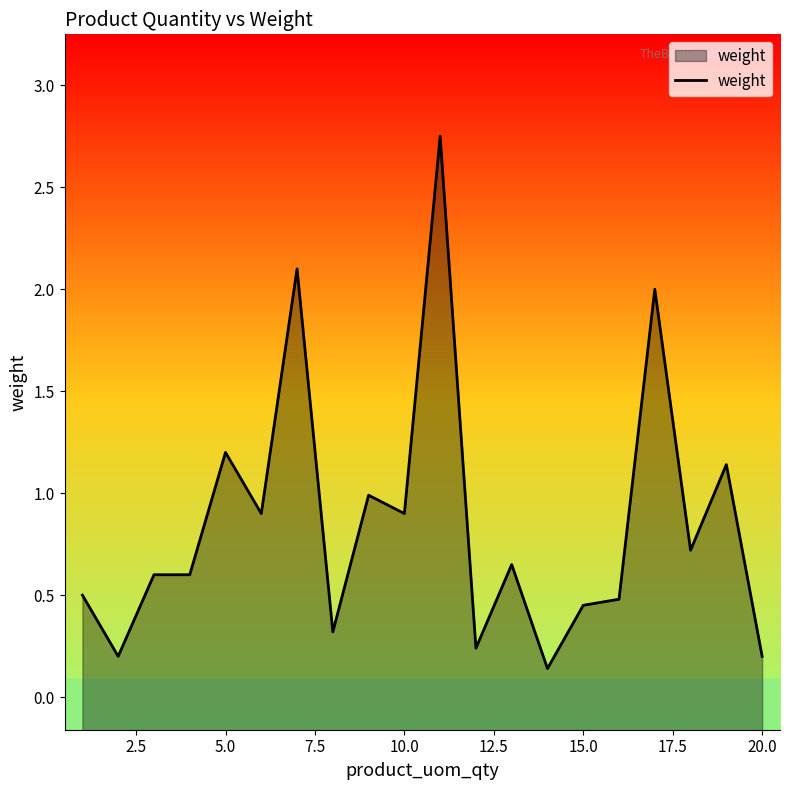

What is the difference between the maximum and minimum values?

2.6